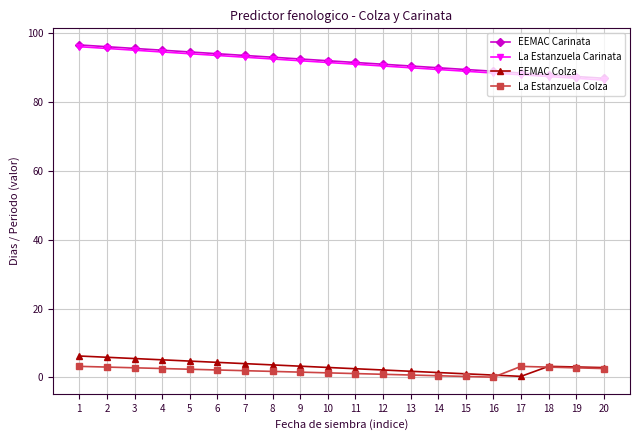

Count the number of categories in the chart.

20